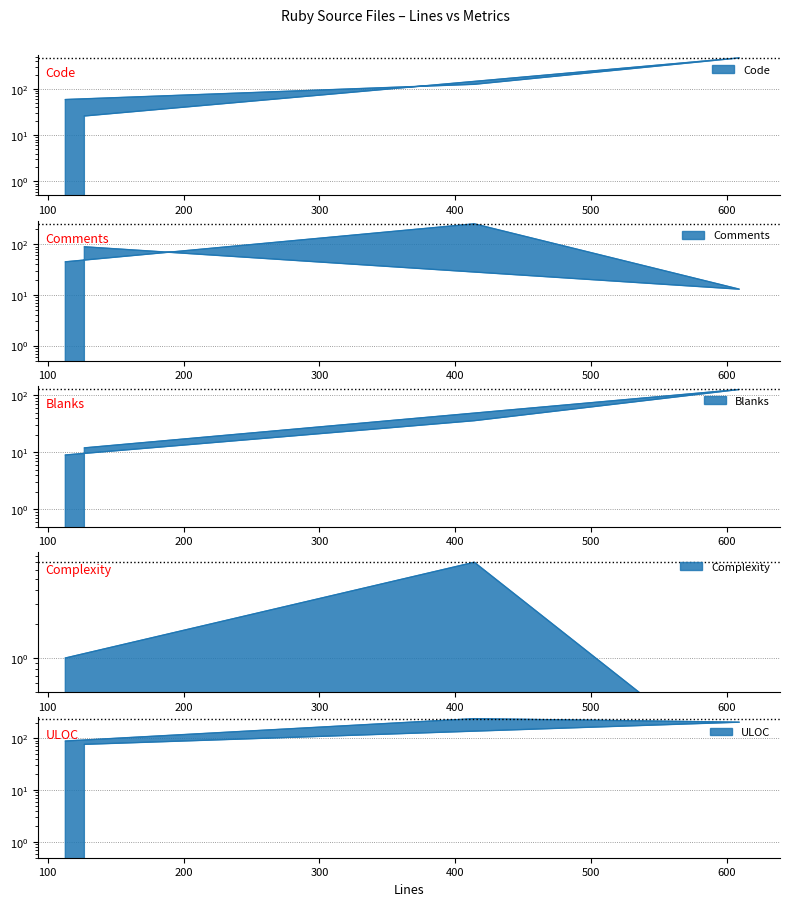

At 414, list the series in order from largest to smallest.

Comments, ULOC, Code, Blanks, Complexity